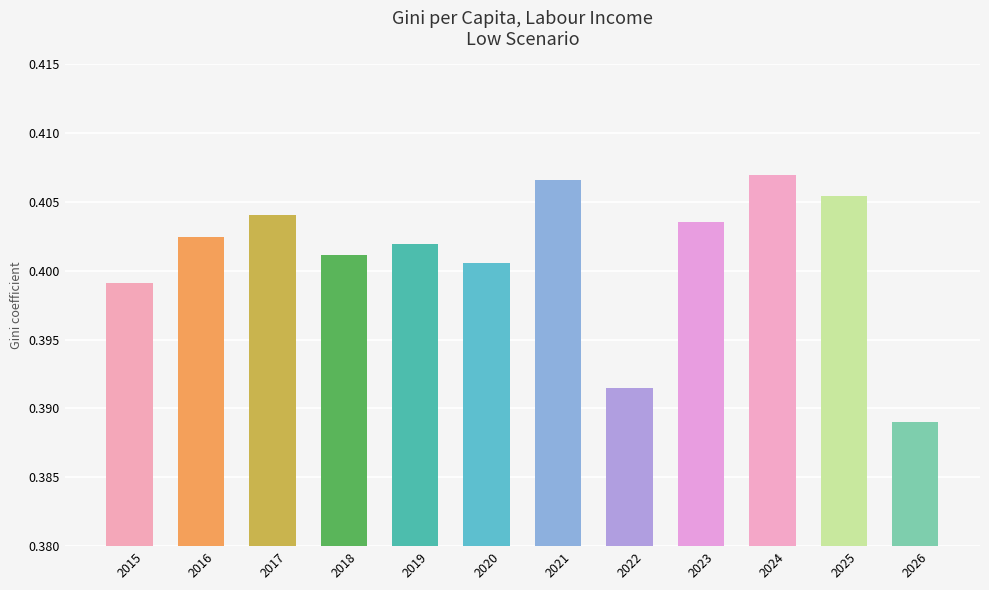

Where is the data nearest to the value 0?

2026